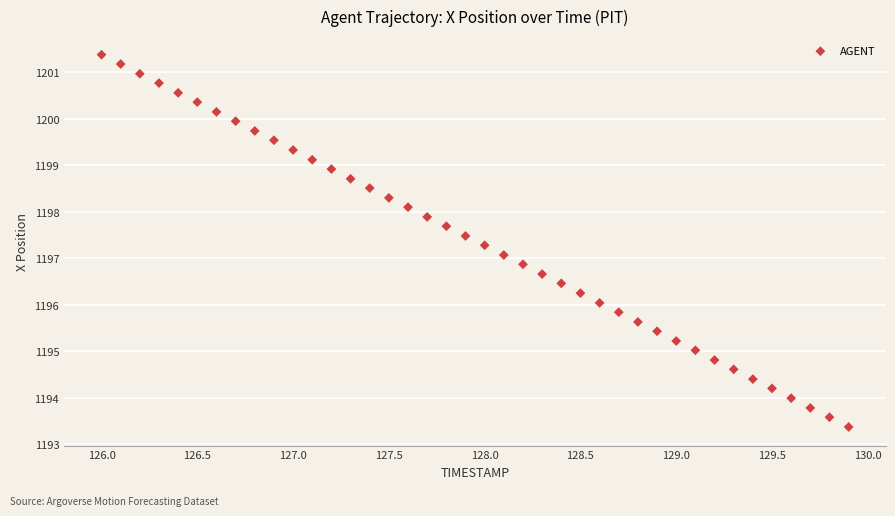

What is the range of Y values (max minus min)?

8.0